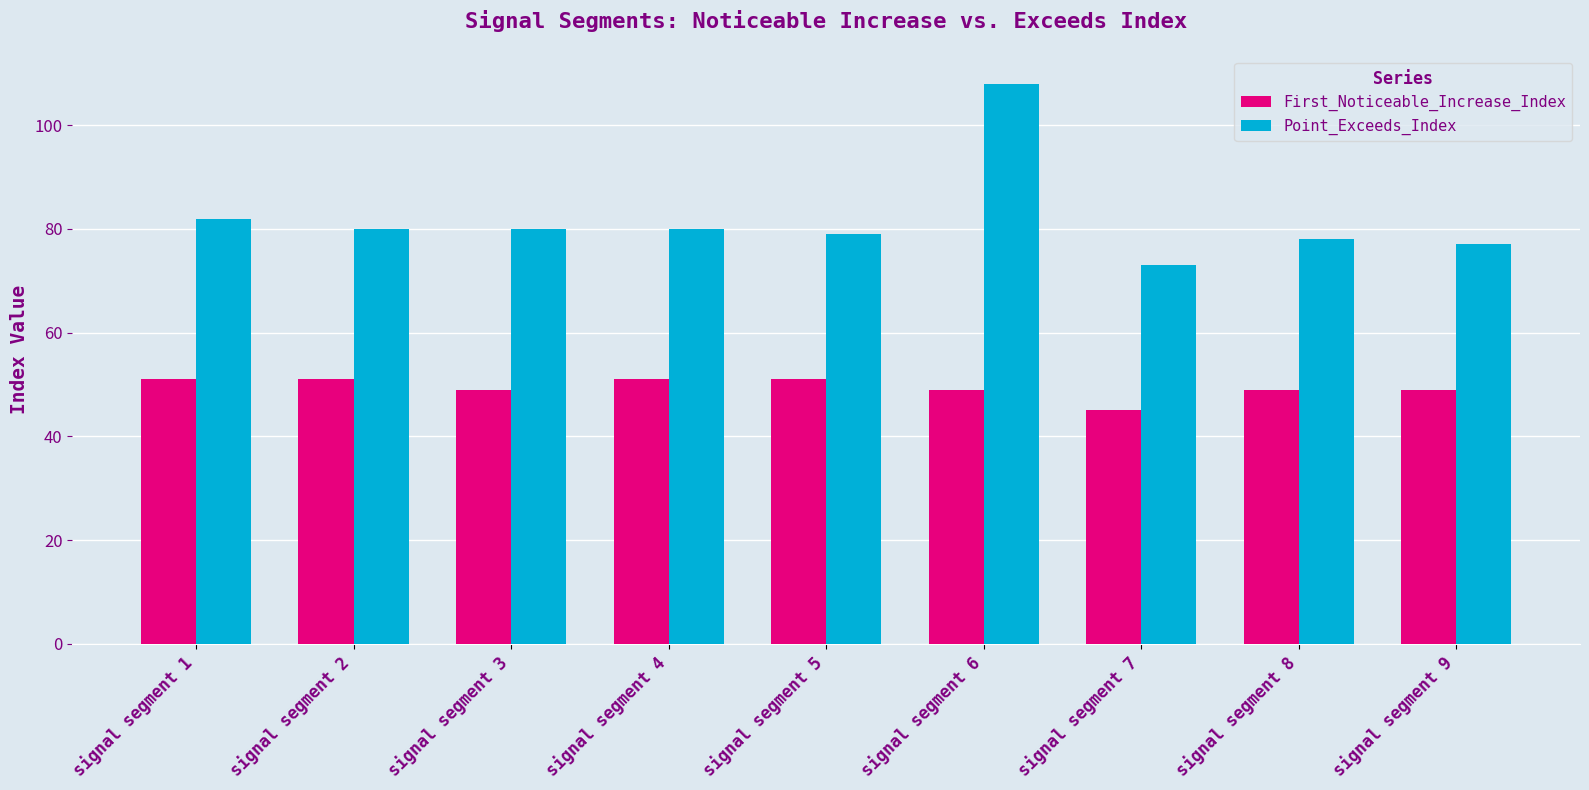

What is the value of the First_Noticeable_Increase_Index bar at the 9th from the left?

49